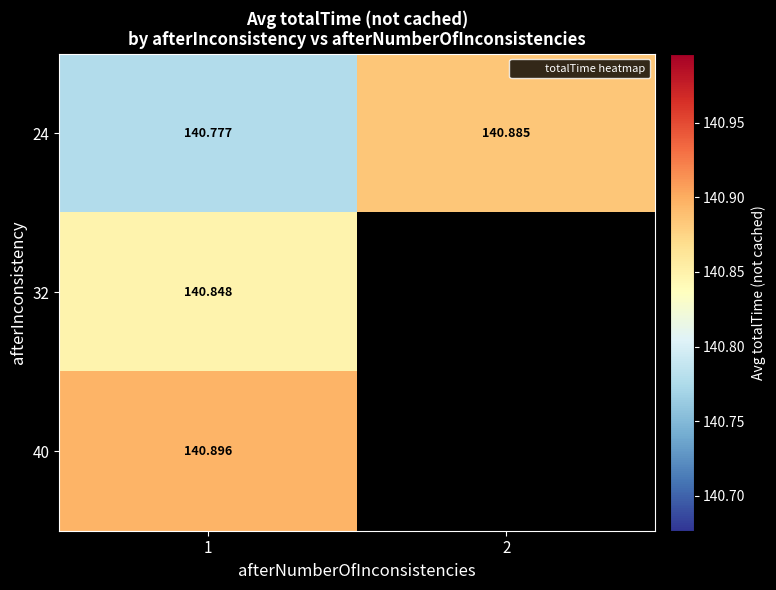

What is the sum of the 24 values at 1 and 2?

281.7